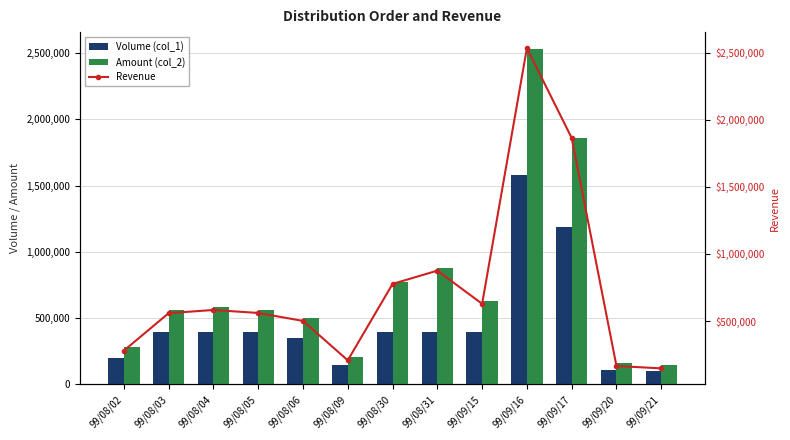

Reading left to right, transcribe all the data shown in this chart.

Volume (col_1): 198000	396000	396000	397000	348000	149000	396000	396000	395000	1583000	1188000	105000	100000
Amount (col_2): 279180	558360	582120	559780	500620	207110	776270	875160	628050	2532830	1863410	164900	147000
Revenue: 279180	558360	582120	559780	500620	207110	776270	875160	628050	2532830	1863410	164900	147000